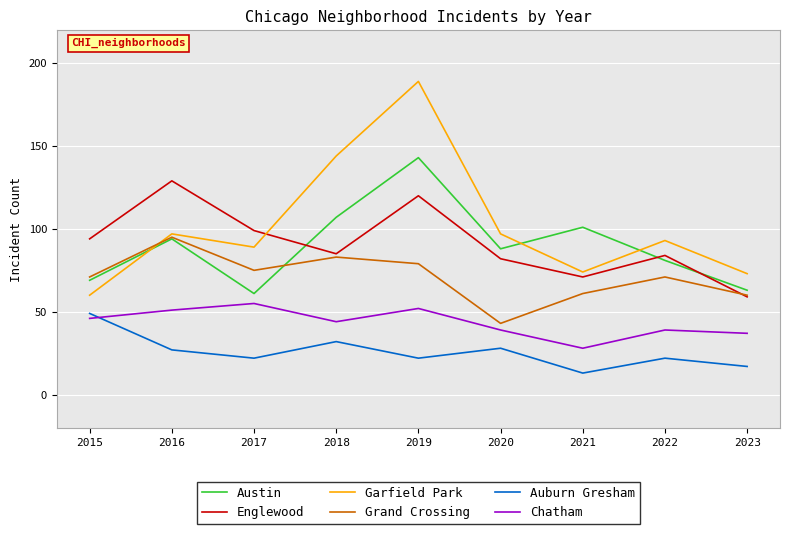

Between 2019 and 2020, which series saw the biggest shift?

Garfield Park